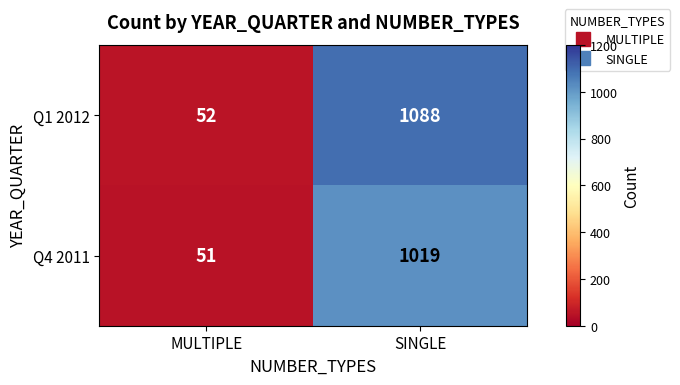

Which series has the widest spread of values?

Q1 2012